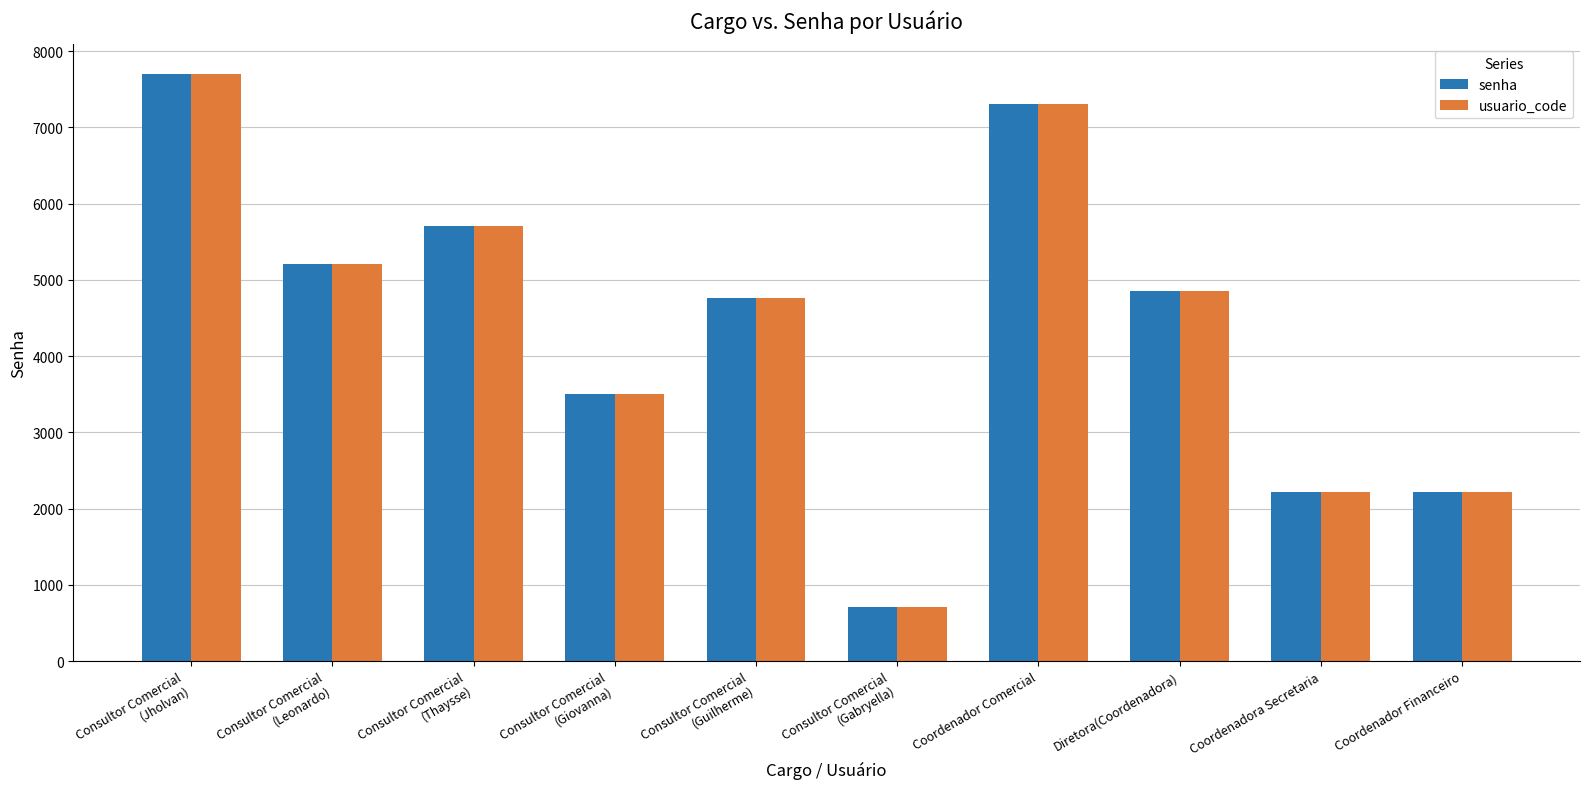

At how many categories does at least one series exceed 2116?

9